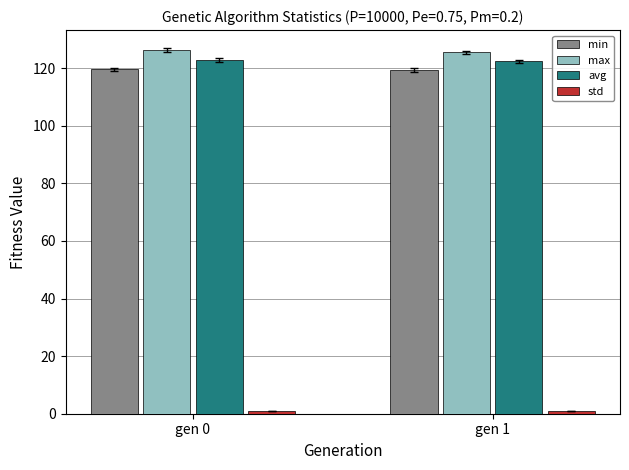

Is the value of avg at gen 1 greater than the value of min at gen 1?

Yes